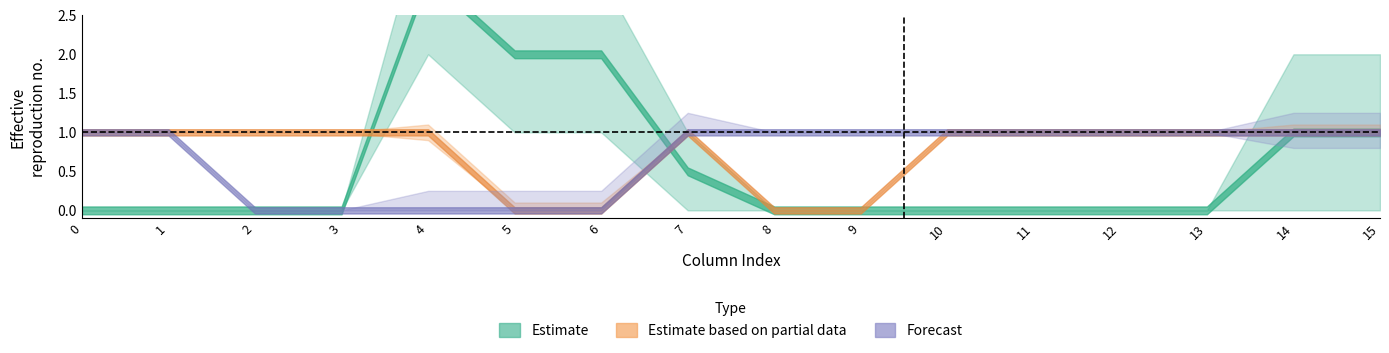

Is it true that col_7 equals 1 at 7?

True